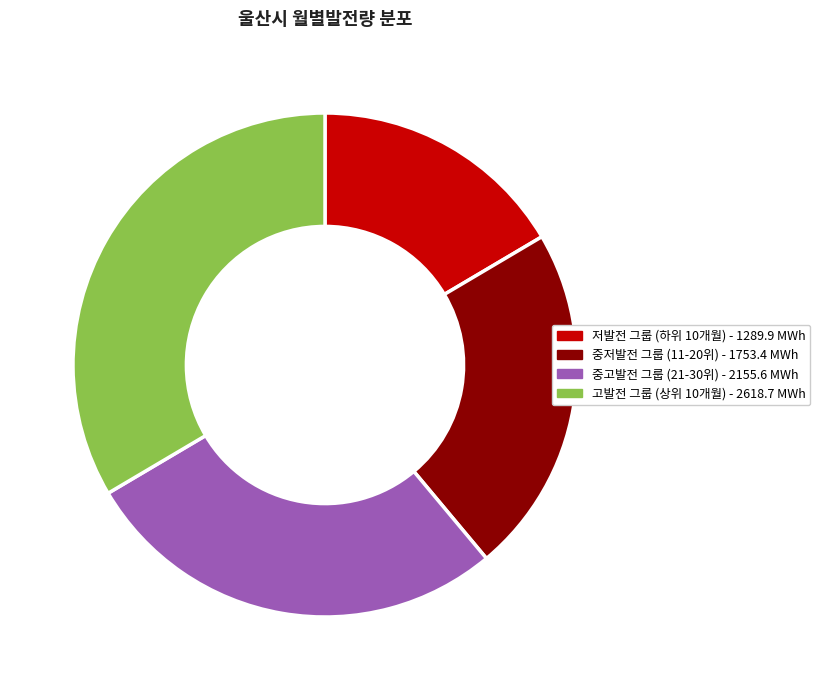

Does any single category account for the majority?

No